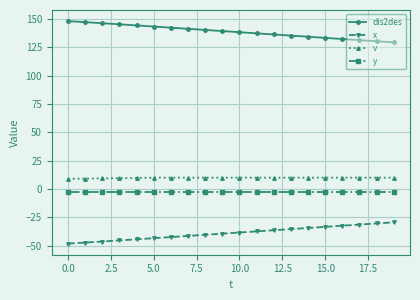

Which series has the largest total across all categories?

dis2des